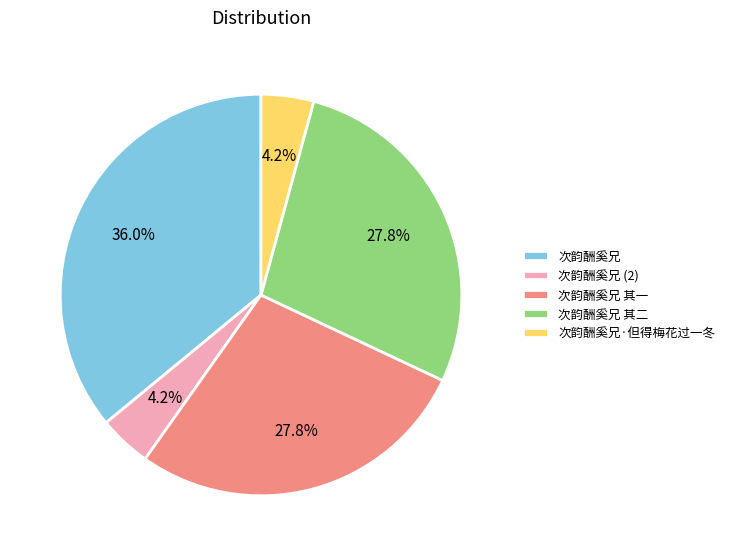

What is the ratio of the value at 次韵酬奚兄 其一 to the value at 次韵酬奚兄 其二?

1.0